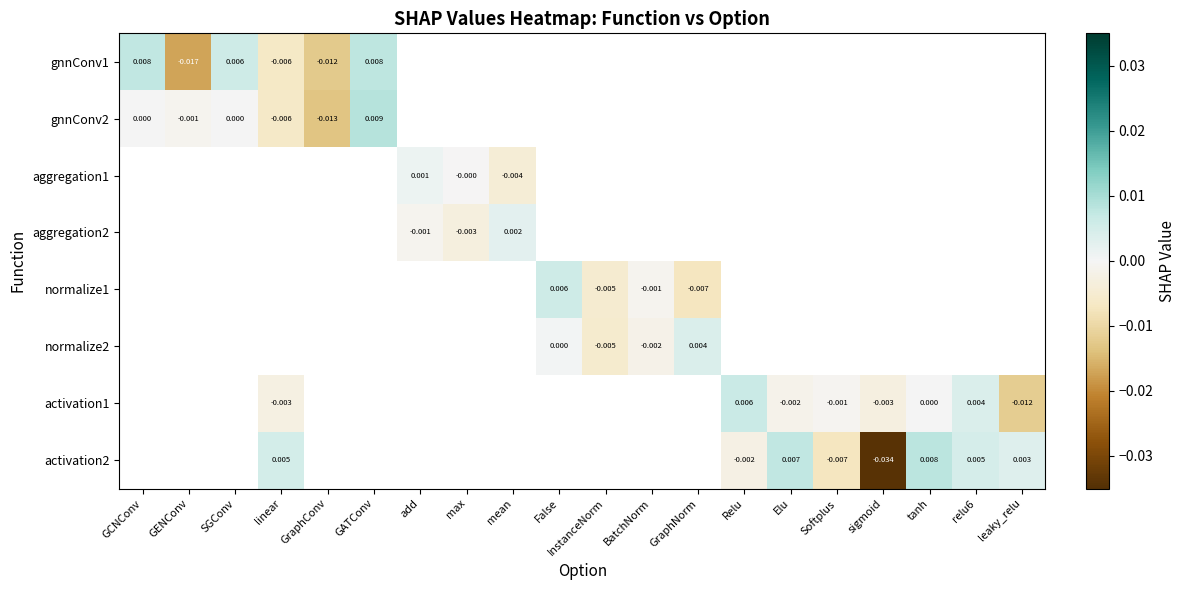

At how many categories does at least one series exceed 0?

13